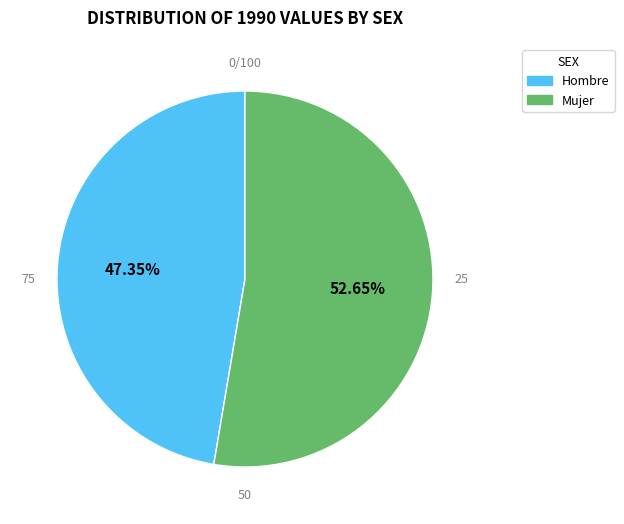

Which category accounts for the majority?

Mujer